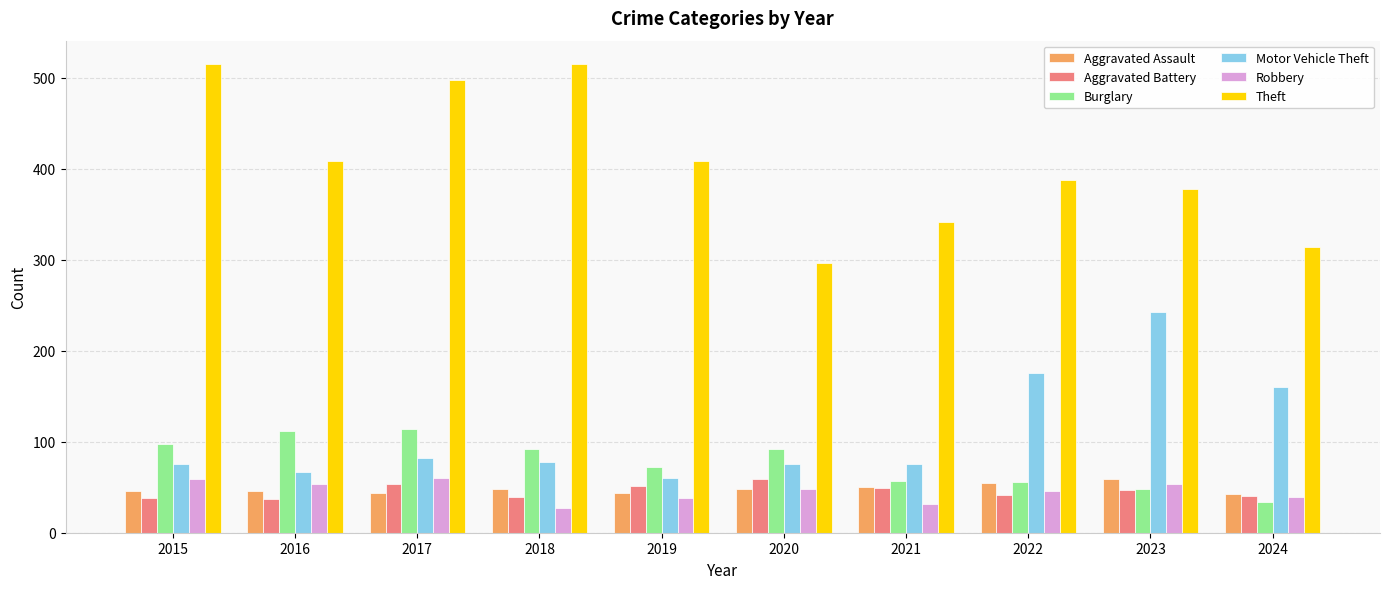

What is the total value across all series at 2015?

831